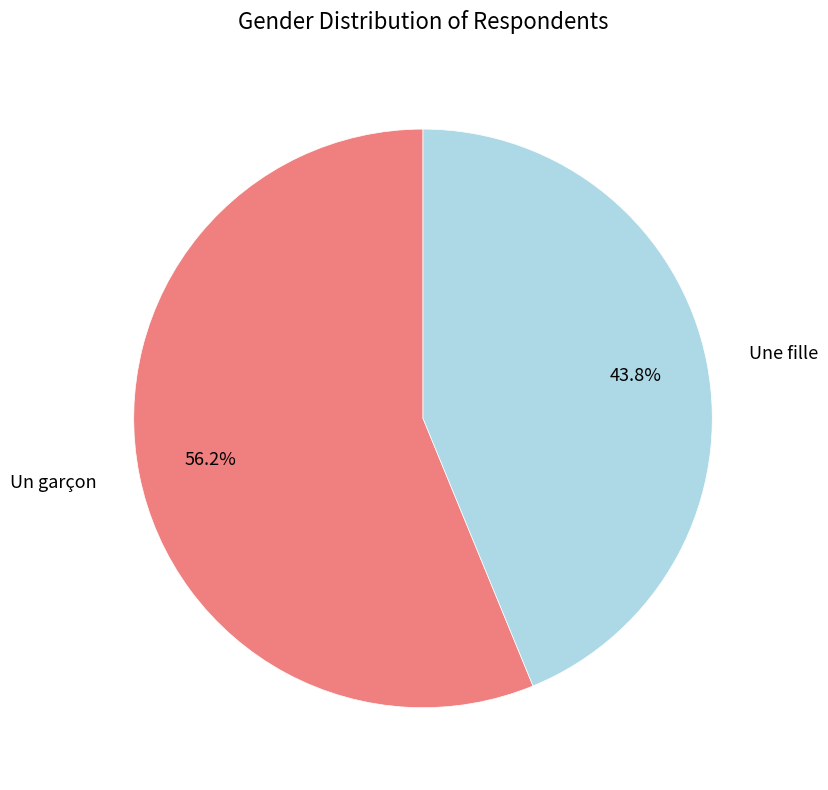

How much of the chart is everything except Un garçon?

43.8%